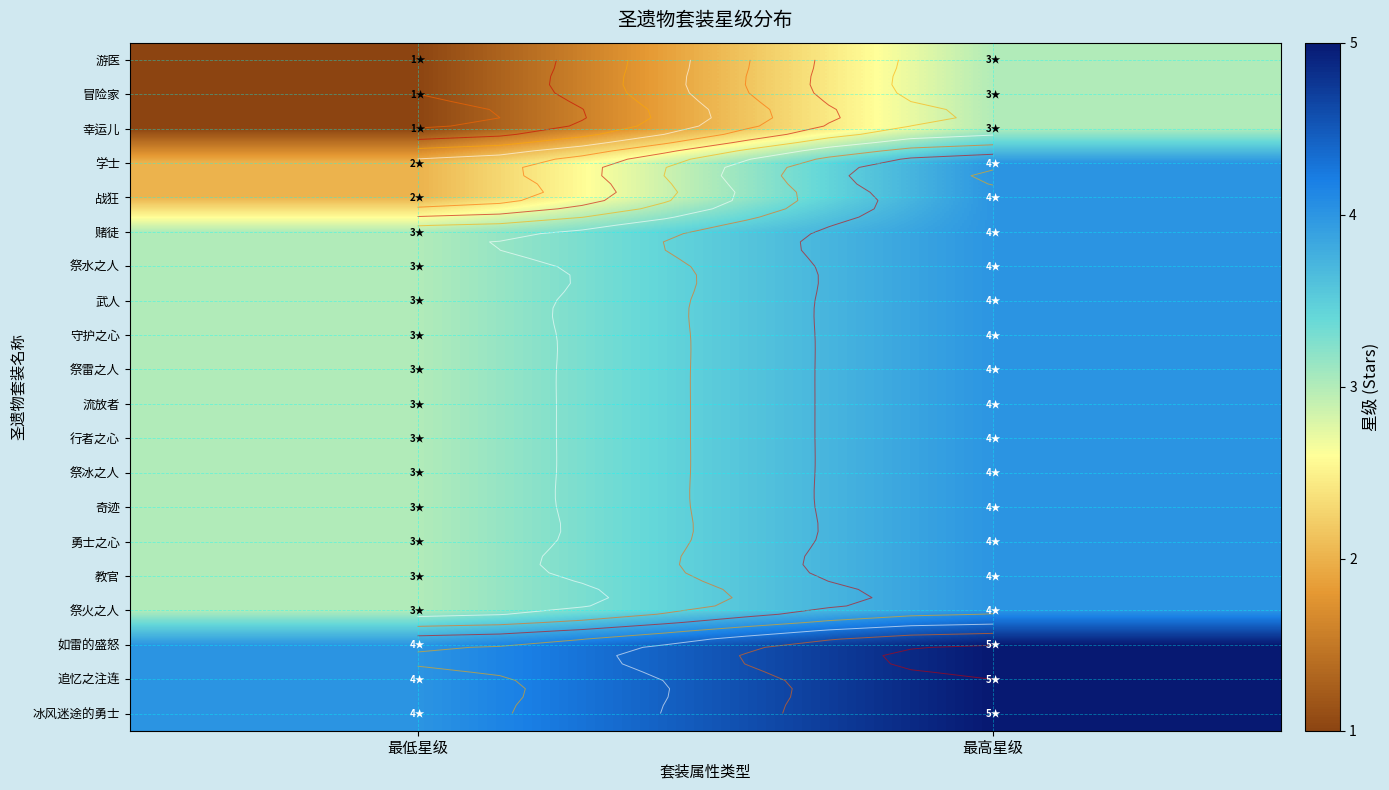

What is the difference between the maximum and minimum values in the 追忆之注连 series?

1